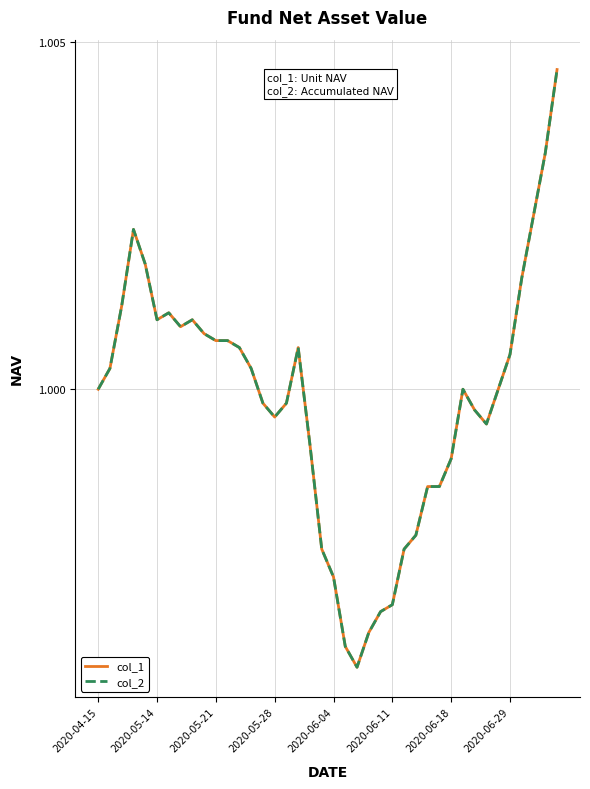

Does the chart display data point markers on the line(s)?

No